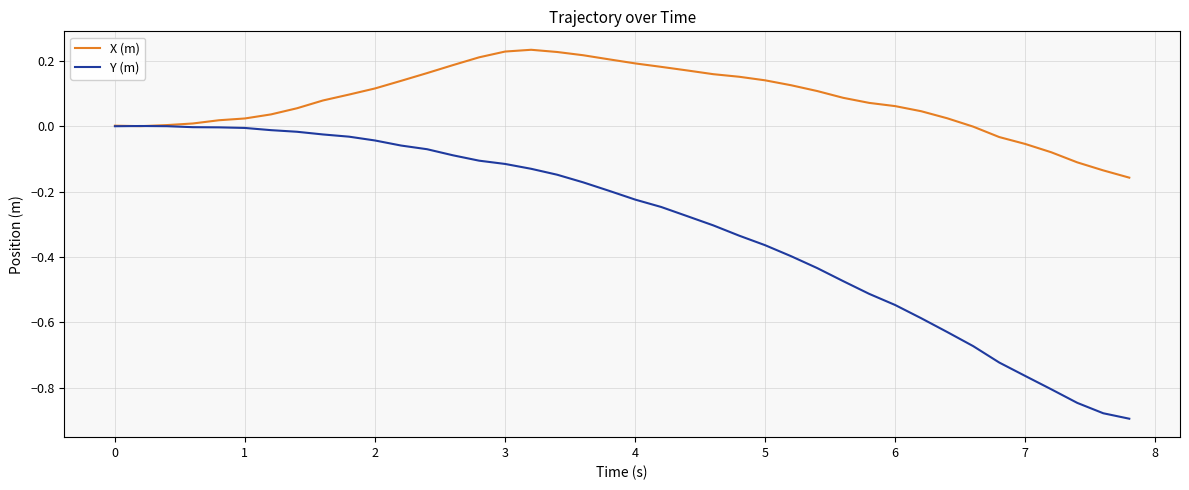

List the series in order of their peak value, lowest first.

Y (m), X (m)